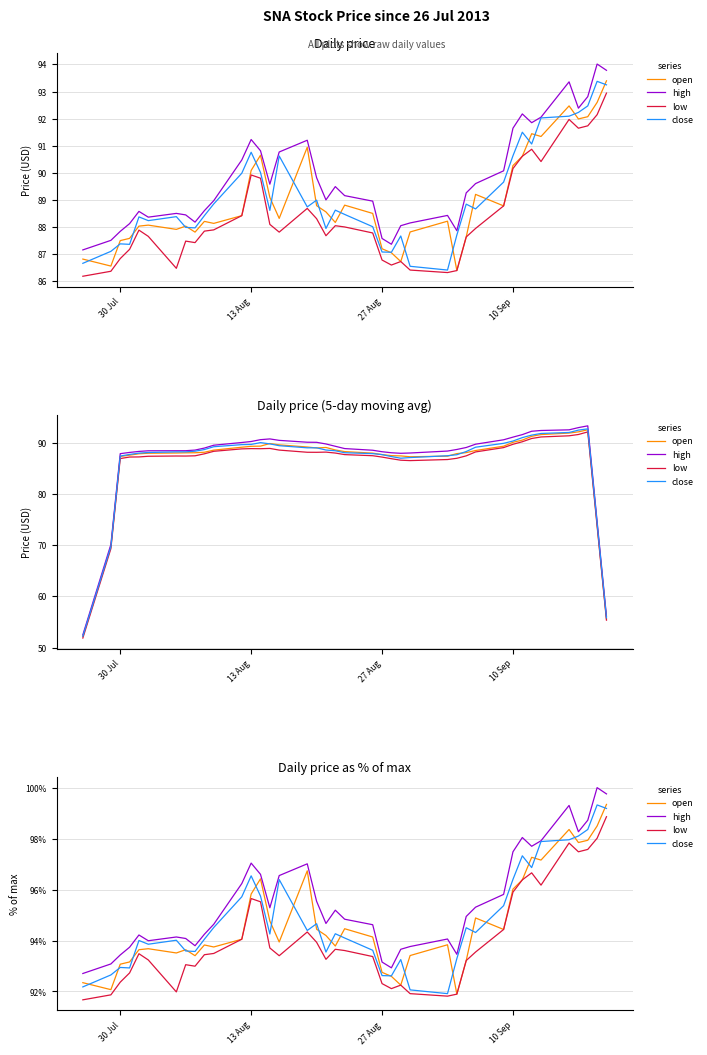

True or false: low has more than 0 interior local peaks.

True